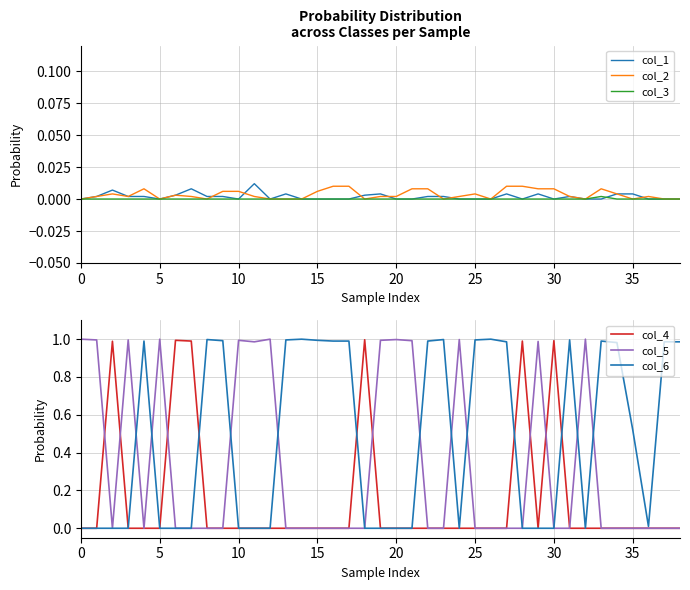

The value of col_6 at 0 is -0.6. True or false?

False